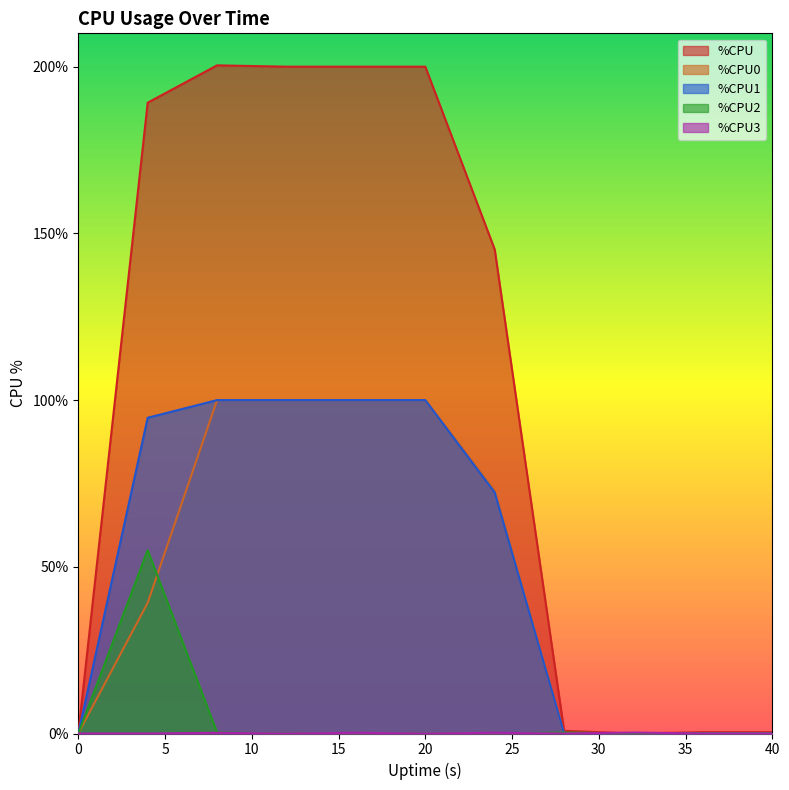

How many values in the %CPU1 series are below 72?

5